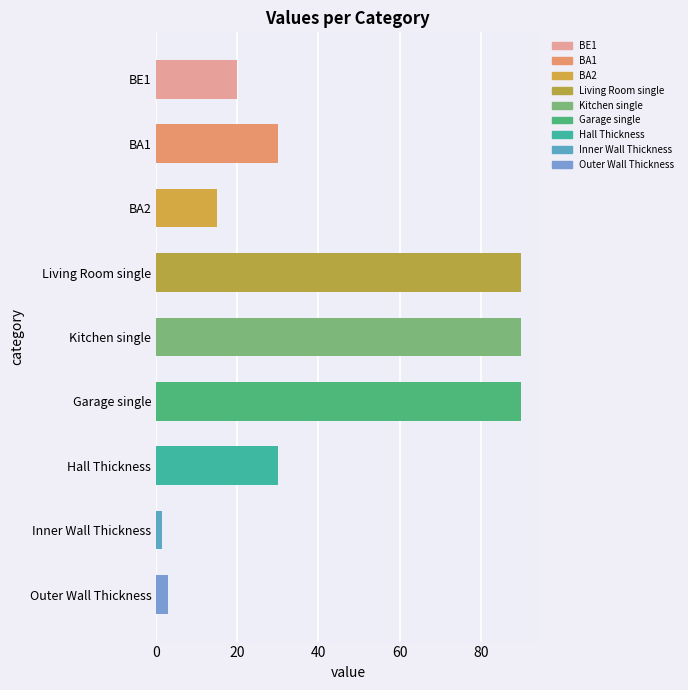

Which label corresponds to the smallest value in the chart?

Inner Wall Thickness